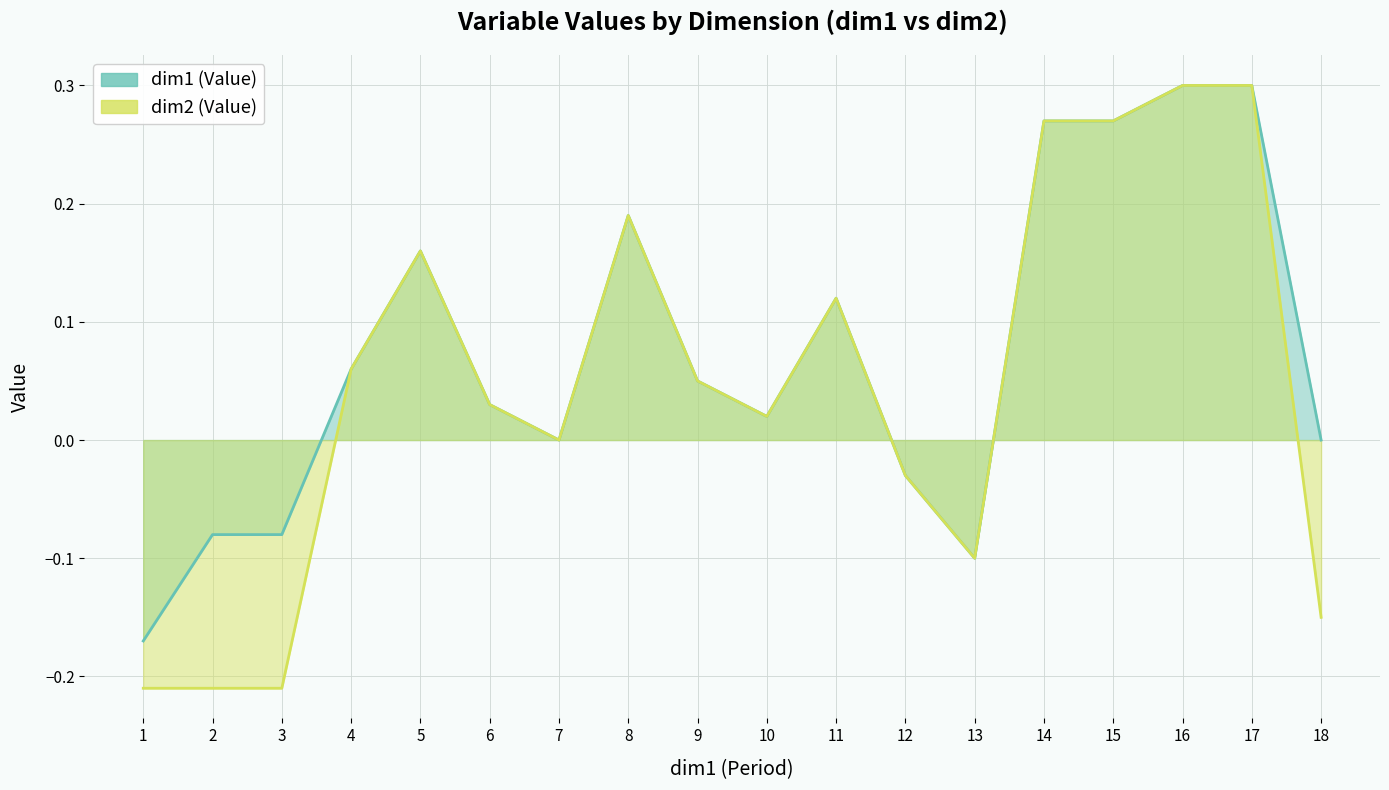

What is the difference between the maximum and second lowest values in the dim2 (Value) series?

0.5